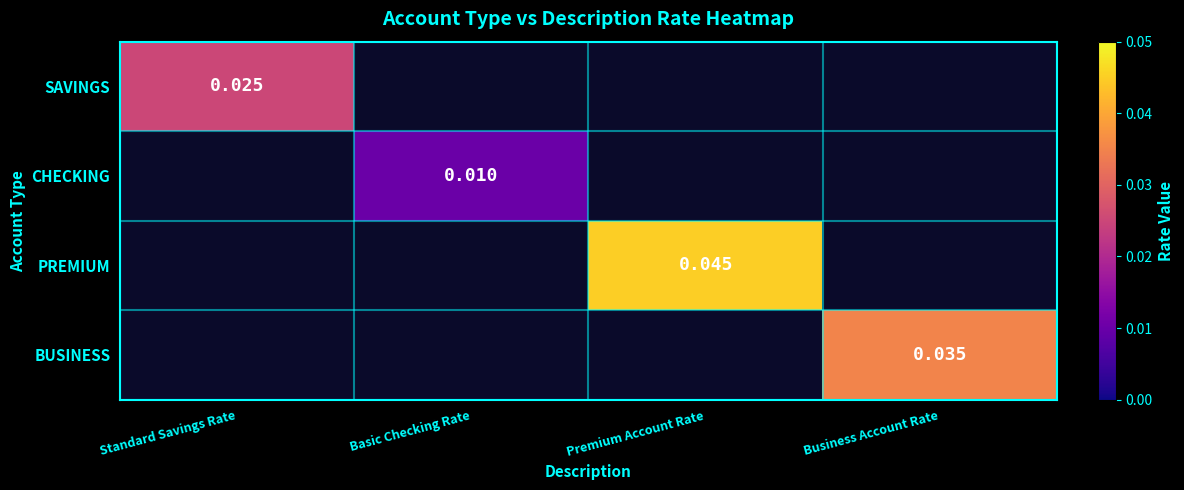

Which label corresponds to the largest value in the chart?

Premium Account Rate